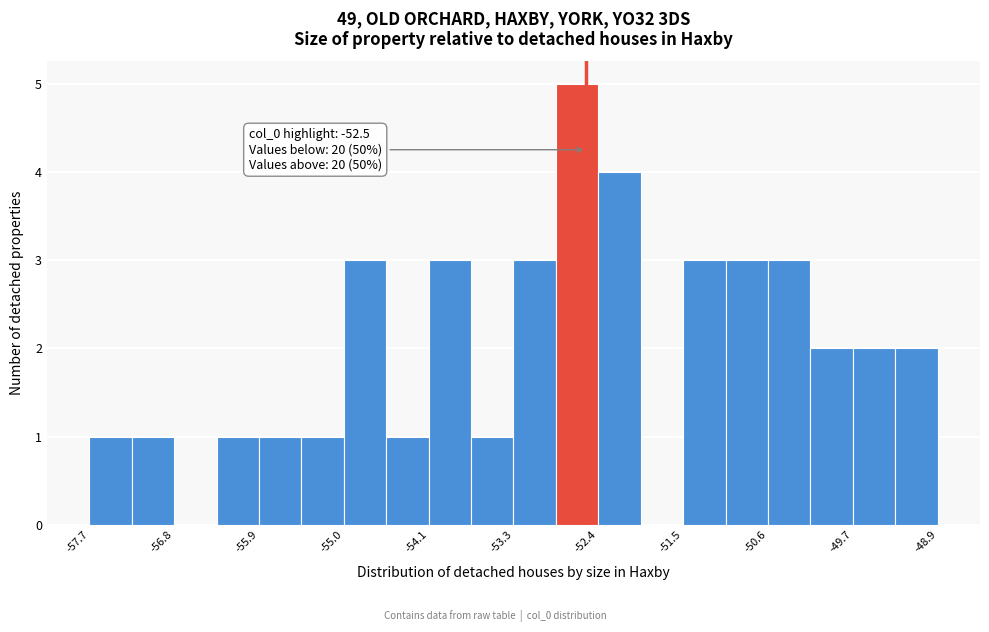

Which range on the x-axis has the tallest bar?

-52.8 to -52.4